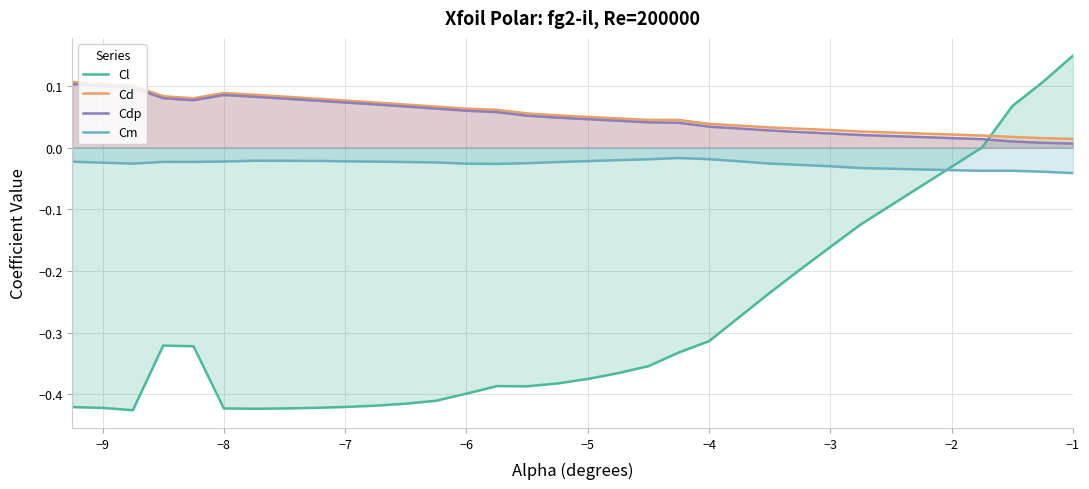

Count the number of data series in this chart.

4